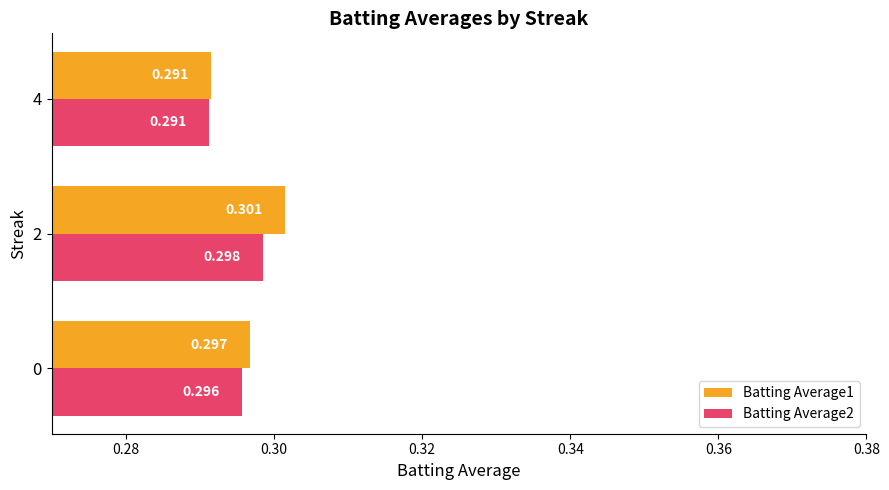

Count the Batting Average2 values in the range 0 to 1.

3